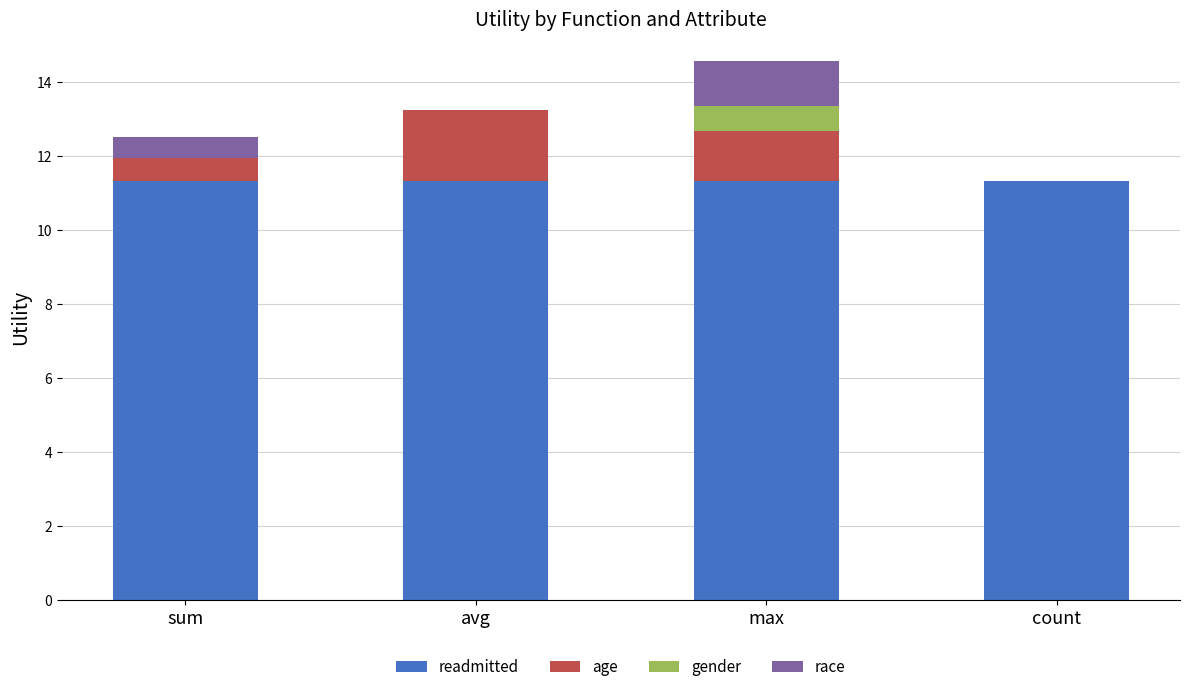

Reading right to left, transcribe the values for readmitted.

count=11.3	max=11.3	avg=11.3	sum=11.3